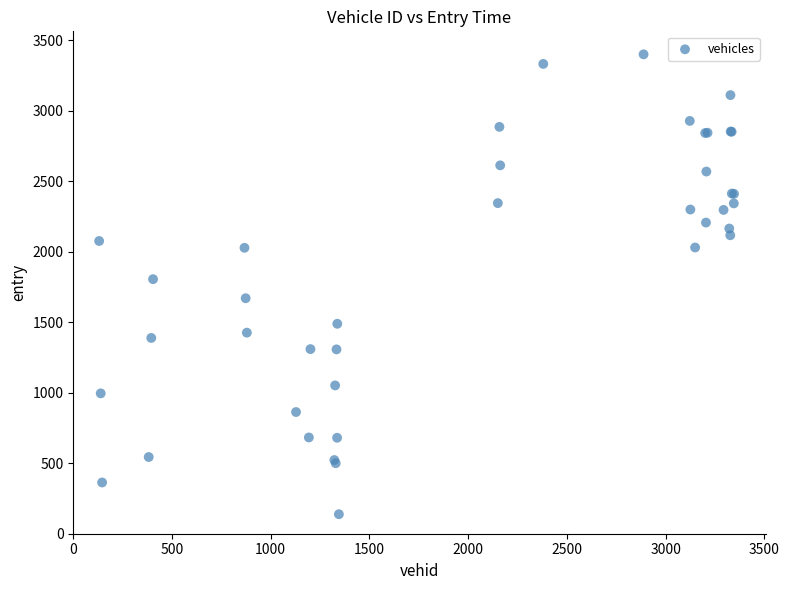

What Y value in the scatter plot is closest to 1770?

1806.3